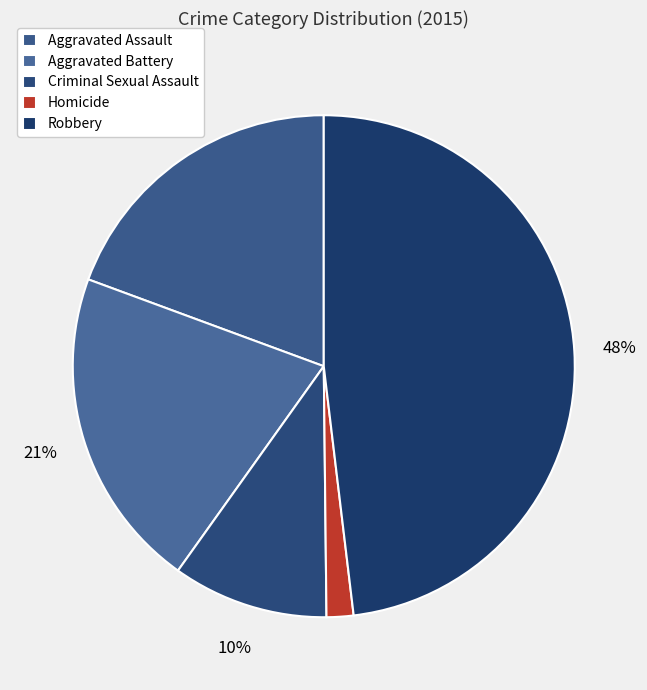

To the nearest percent, what portion does Aggravated Assault represent?

19%